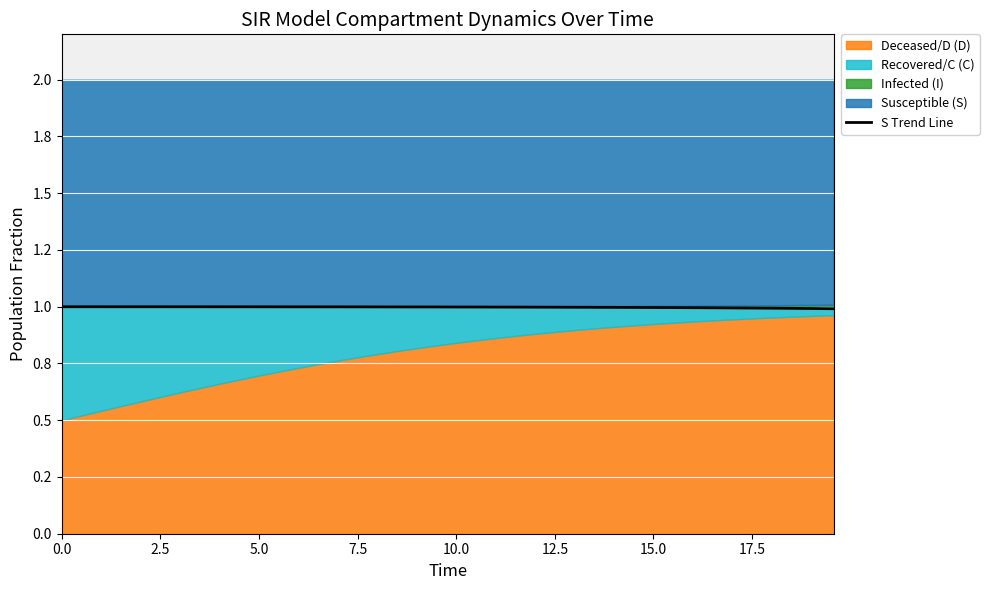

What is the value of the 16th point from the left?

1.0